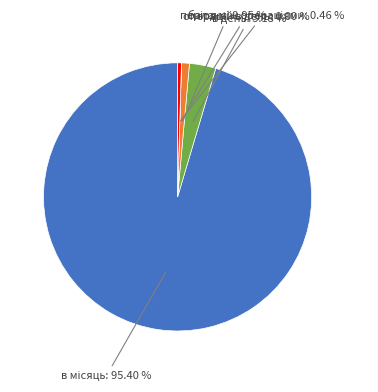

Is there any slice that represents more than half of the pie?

Yes